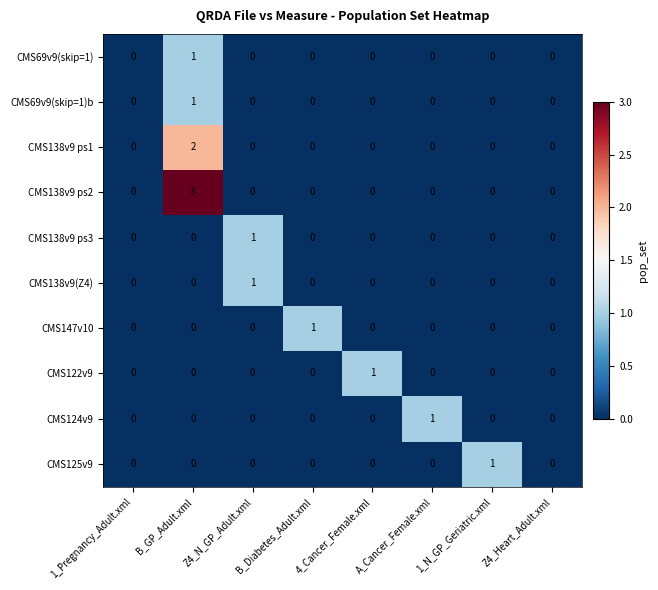

Count the CMS69v9(skip=1)b values in the range 0 to 1.

8